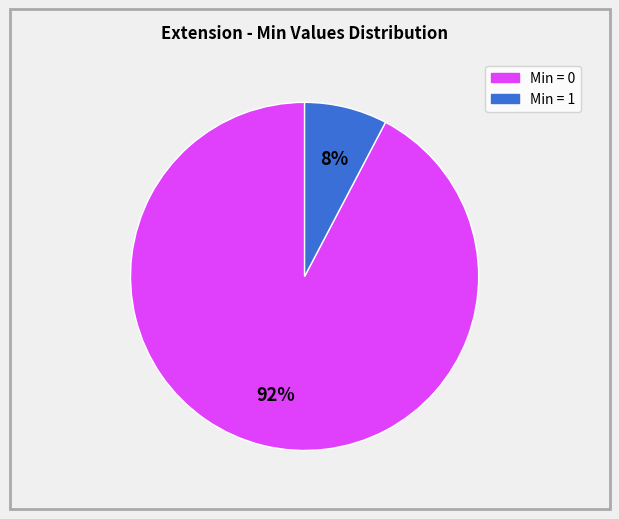

Count the number of slices in the pie.

2